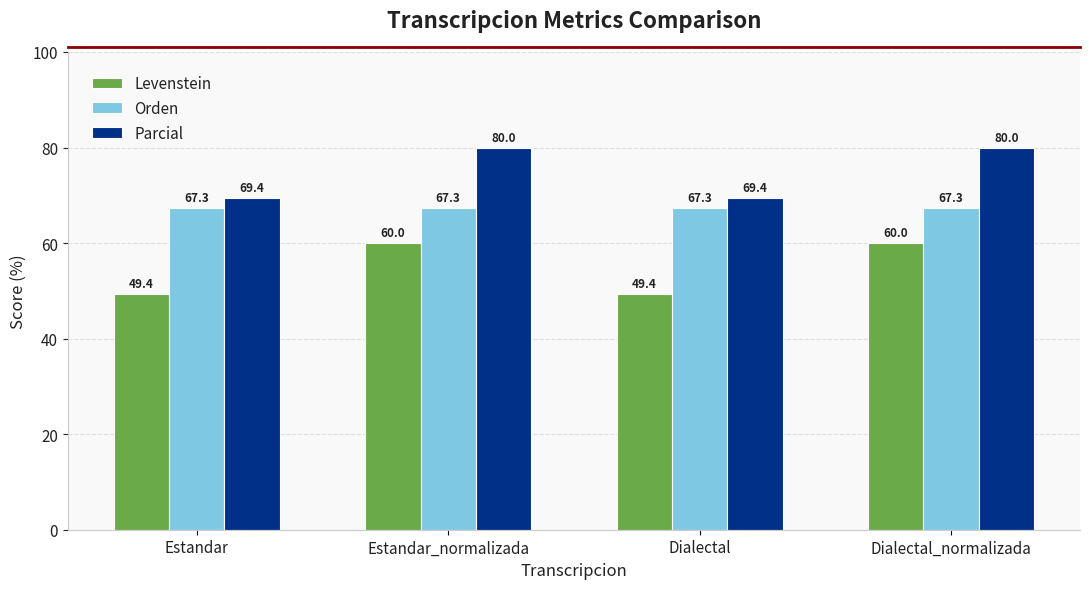

Is it true that Levenstein equals 60.0 at Estandar_normalizada?

True